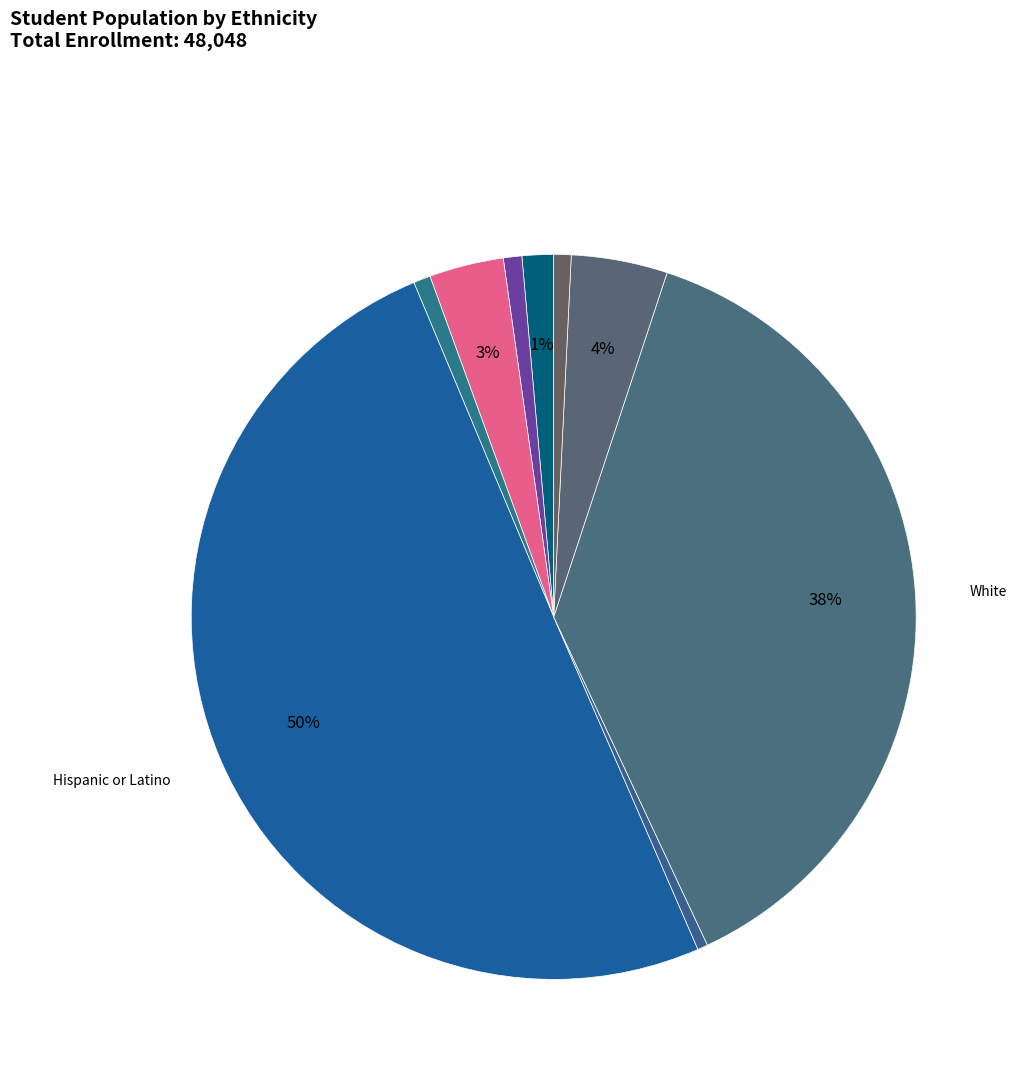

Which slice is the largest?

Hispanic or Latino